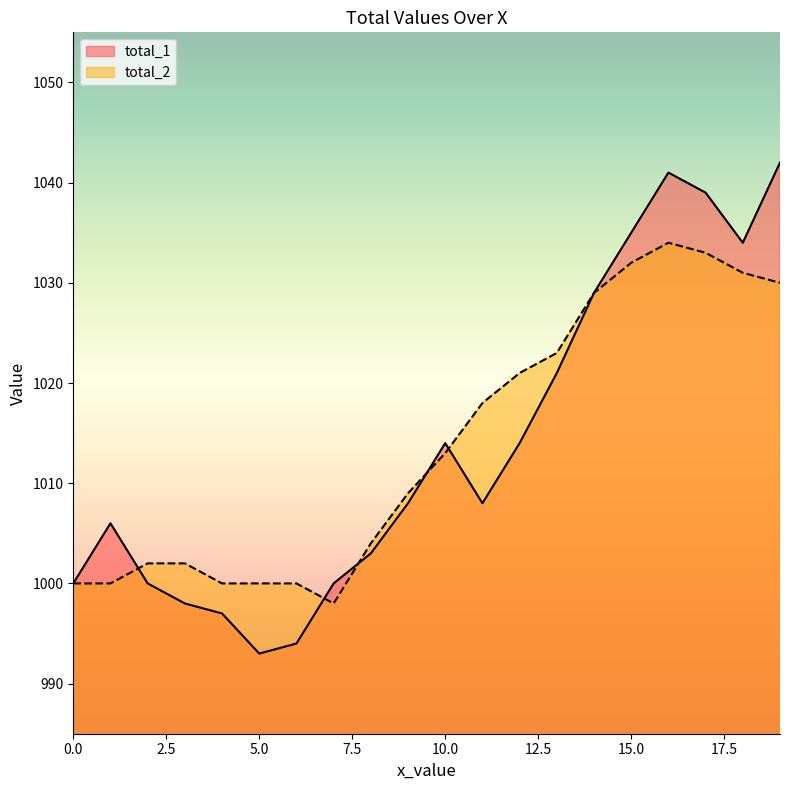

True or false: total_1 has a value of 1000 at 0.0.

True